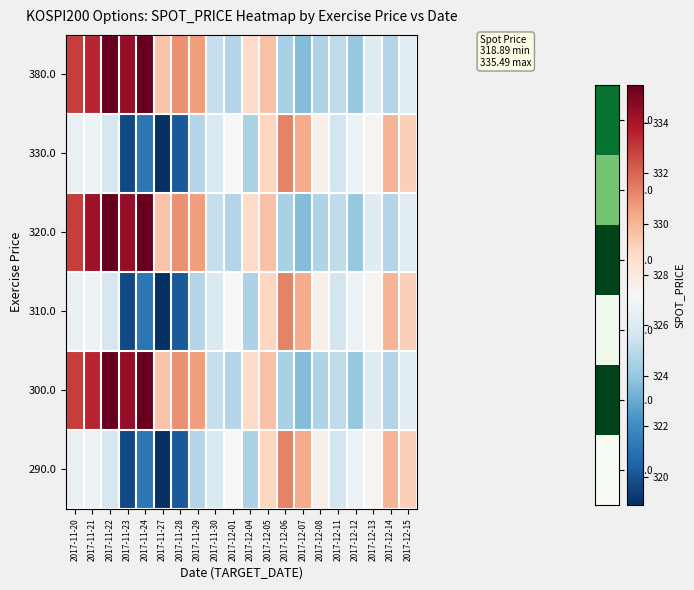

Reading left to right, what are all the values shown in this chart?

380.0: 2017-11-20=332.9	2017-11-21=333.5	2017-11-22=335.5	2017-11-23=334.5	2017-11-24=335.4	2017-11-27=329.5	2017-11-28=331.0	2017-11-29=330.7	2017-11-30=325.2	2017-12-01=324.8	2017-12-04=328.8	2017-12-05=329.6	2017-12-06=324.5	2017-12-07=323.6	2017-12-08=324.7	2017-12-11=325.1	2017-12-12=324.1	2017-12-13=326.2	2017-12-14=324.7	2017-12-15=326.2
330.0: 2017-11-20=326.6	2017-11-21=326.8	2017-11-22=325.8	2017-11-23=319.7	2017-11-24=321.2	2017-11-27=318.9	2017-11-28=320.2	2017-11-29=324.7	2017-11-30=326.0	2017-12-01=327.1	2017-12-04=324.6	2017-12-05=329.0	2017-12-06=331.3	2017-12-07=330.2	2017-12-08=327.6	2017-12-11=325.7	2017-12-12=326.7	2017-12-13=327.4	2017-12-14=330.0	2017-12-15=329.2
320.0: 2017-11-20=332.9	2017-11-21=334.2	2017-11-22=335.5	2017-11-23=334.5	2017-11-24=335.4	2017-11-27=329.5	2017-11-28=331.0	2017-11-29=330.7	2017-11-30=325.2	2017-12-01=324.8	2017-12-04=328.8	2017-12-05=329.6	2017-12-06=324.5	2017-12-07=323.6	2017-12-08=324.7	2017-12-11=325.1	2017-12-12=324.1	2017-12-13=326.2	2017-12-14=324.7	2017-12-15=326.2
310.0: 2017-11-20=326.6	2017-11-21=326.8	2017-11-22=325.8	2017-11-23=319.7	2017-11-24=321.2	2017-11-27=318.9	2017-11-28=320.2	2017-11-29=324.7	2017-11-30=326.0	2017-12-01=327.1	2017-12-04=324.6	2017-12-05=329.0	2017-12-06=331.3	2017-12-07=330.2	2017-12-08=327.6	2017-12-11=325.7	2017-12-12=326.7	2017-12-13=327.4	2017-12-14=330.0	2017-12-15=329.2
300.0: 2017-11-20=332.9	2017-11-21=333.5	2017-11-22=335.5	2017-11-23=334.5	2017-11-24=335.4	2017-11-27=329.5	2017-11-28=331.0	2017-11-29=330.7	2017-11-30=325.2	2017-12-01=324.8	2017-12-04=328.8	2017-12-05=329.6	2017-12-06=324.5	2017-12-07=323.6	2017-12-08=324.7	2017-12-11=325.1	2017-12-12=324.1	2017-12-13=326.2	2017-12-14=324.7	2017-12-15=326.2
290.0: 2017-11-20=326.6	2017-11-21=326.8	2017-11-22=325.8	2017-11-23=319.7	2017-11-24=321.2	2017-11-27=318.9	2017-11-28=320.2	2017-11-29=324.7	2017-11-30=326.0	2017-12-01=327.1	2017-12-04=324.6	2017-12-05=329.0	2017-12-06=331.3	2017-12-07=330.2	2017-12-08=327.6	2017-12-11=325.7	2017-12-12=326.7	2017-12-13=327.4	2017-12-14=330.0	2017-12-15=329.2